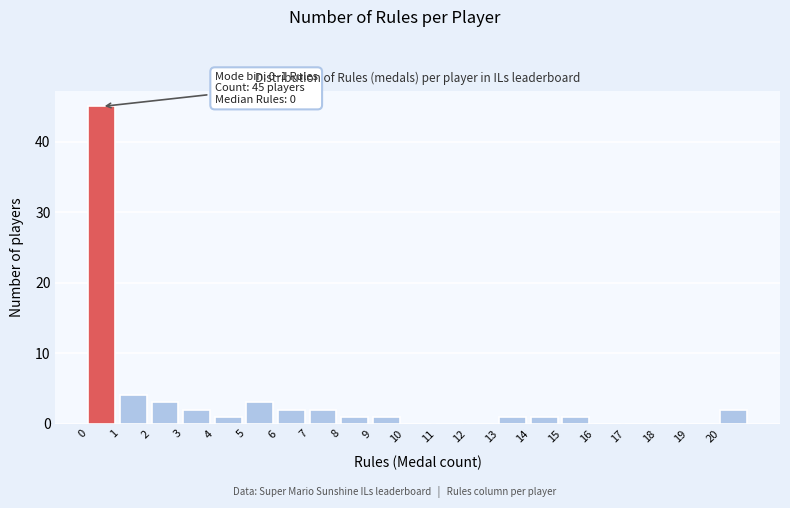

Over which range of the x-axis is the bar tallest?

0 to 1